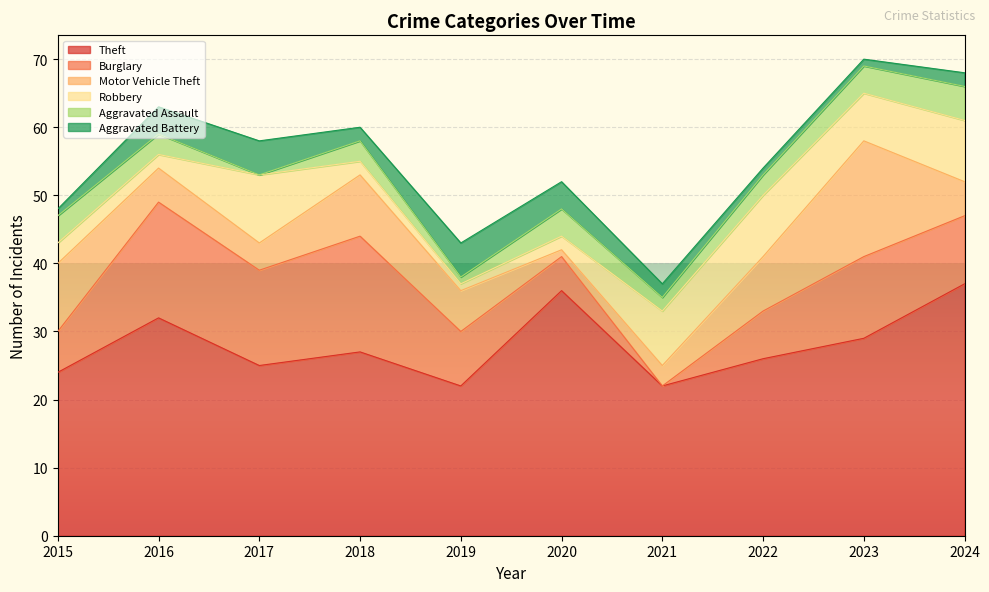

What value does the Motor Vehicle Theft series have at 2018?

9